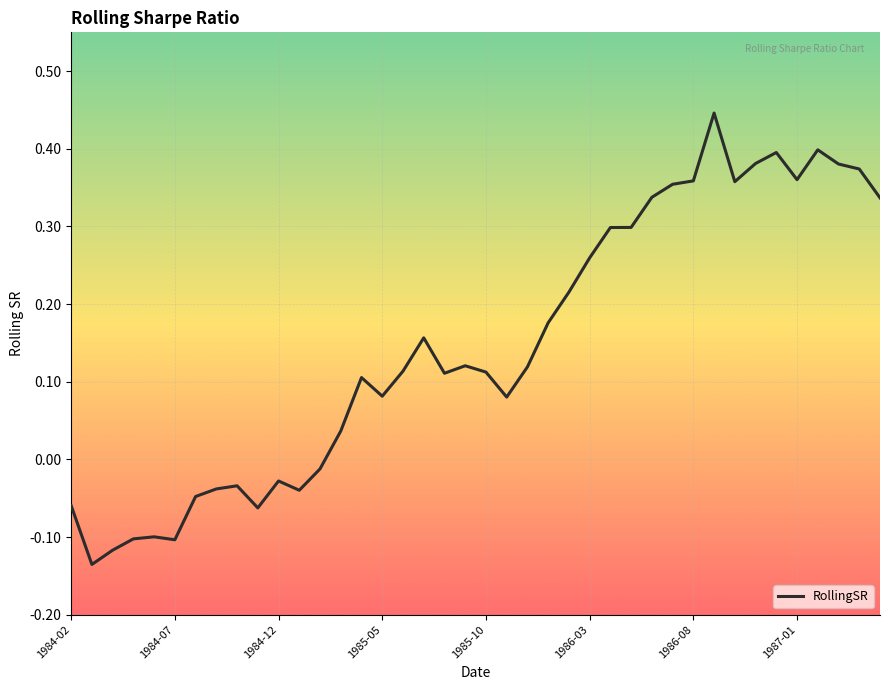

What is the difference between the maximum and minimum values?

0.6